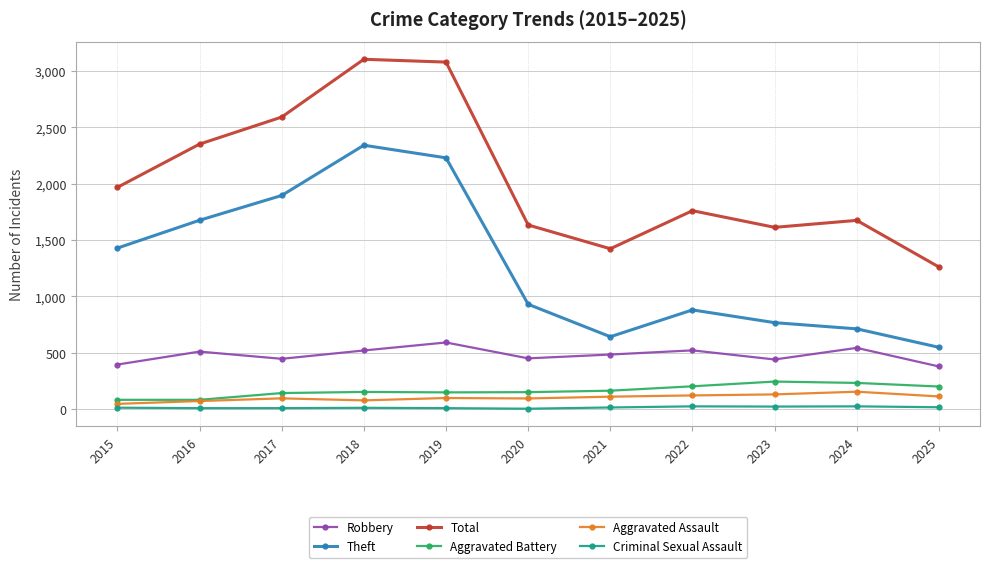

The value of Aggravated Assault at 2017 is 95. True or false?

True